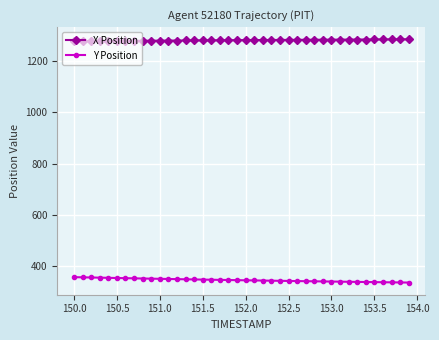

True or false: Y Position and X Position intersect in this chart.

False